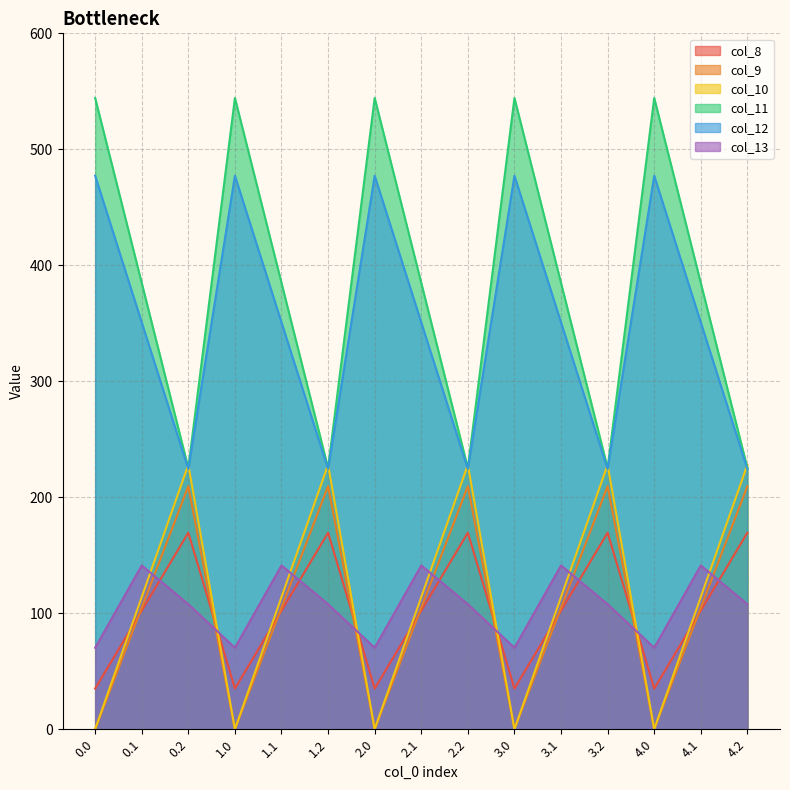

How many values in the col_9 series are below 102?

5